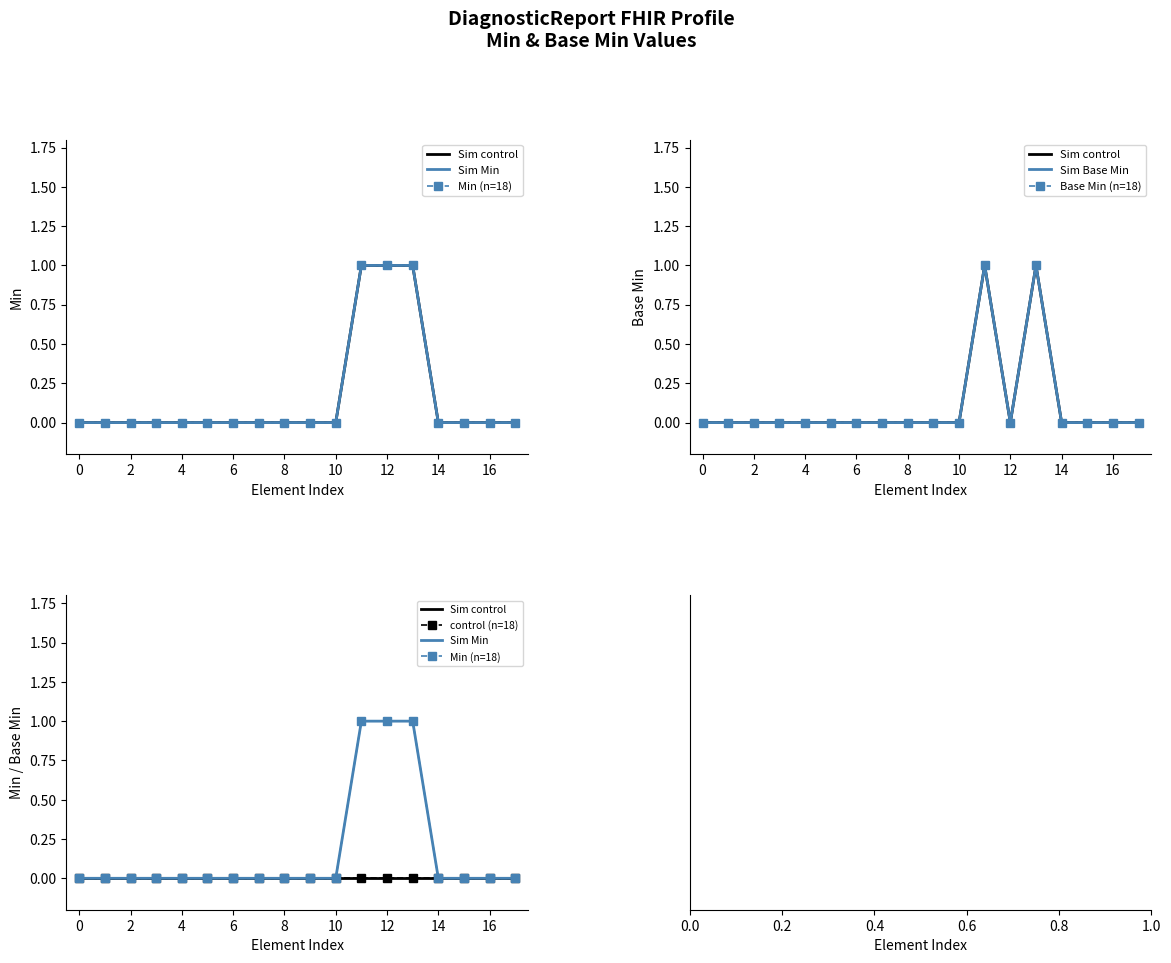

Count the Min (n=18) values in the range 0 to 1.

18